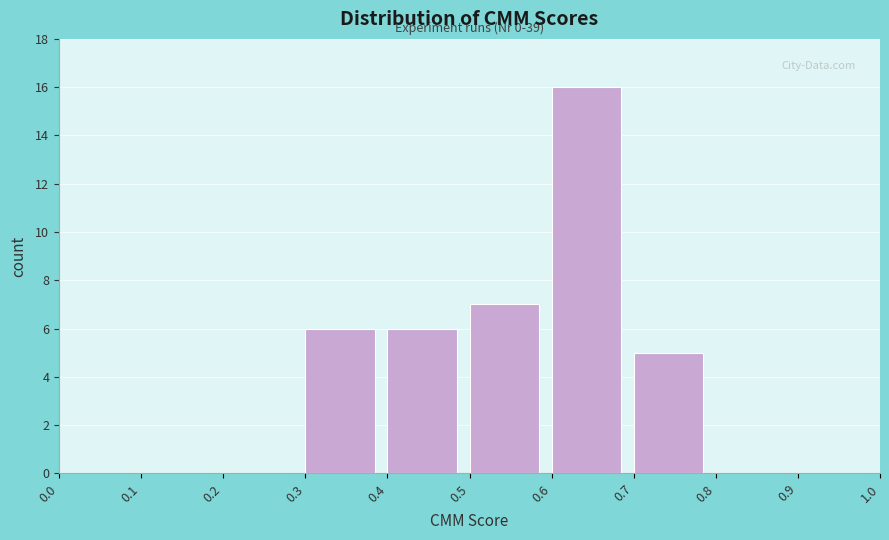

Which range on the x-axis has the tallest bar?

0.6 to 0.7